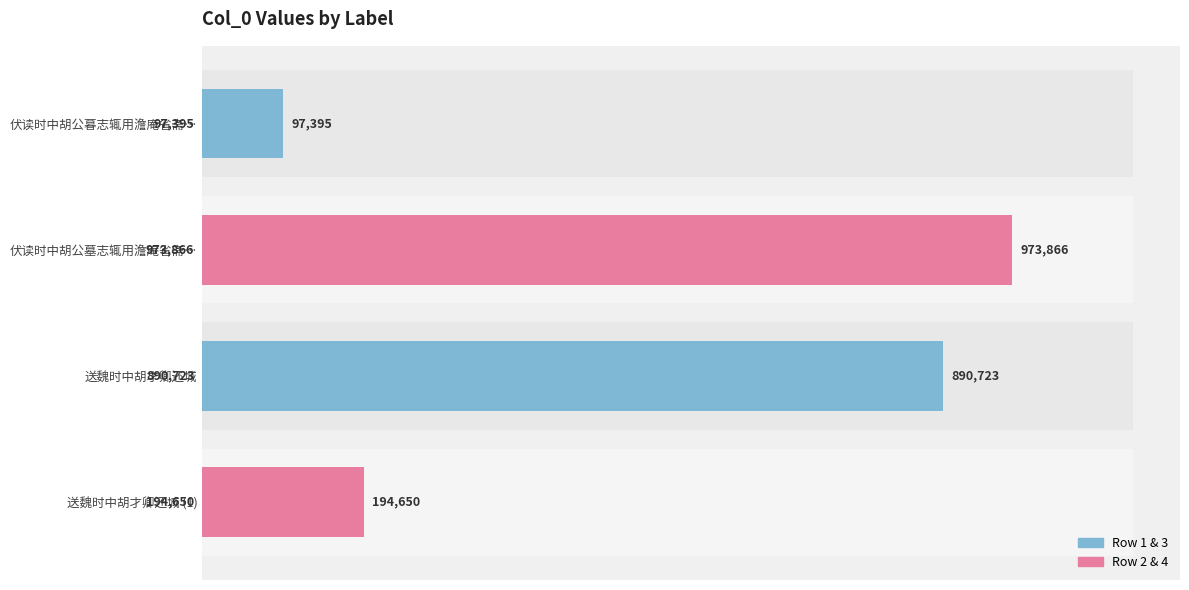

What is the value of the 1st bar from the left?

97395